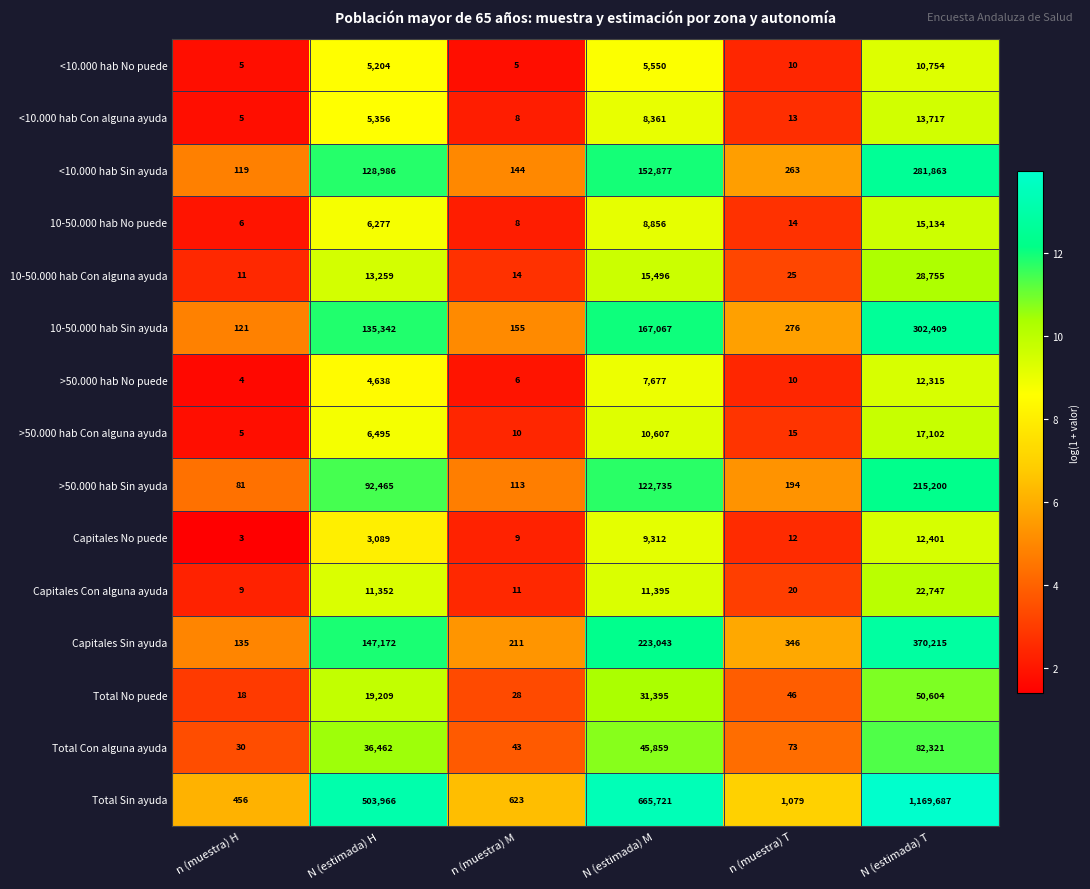

What is the difference between the maximum and minimum values in the >50.000 hab Con alguna ayuda series?

17097